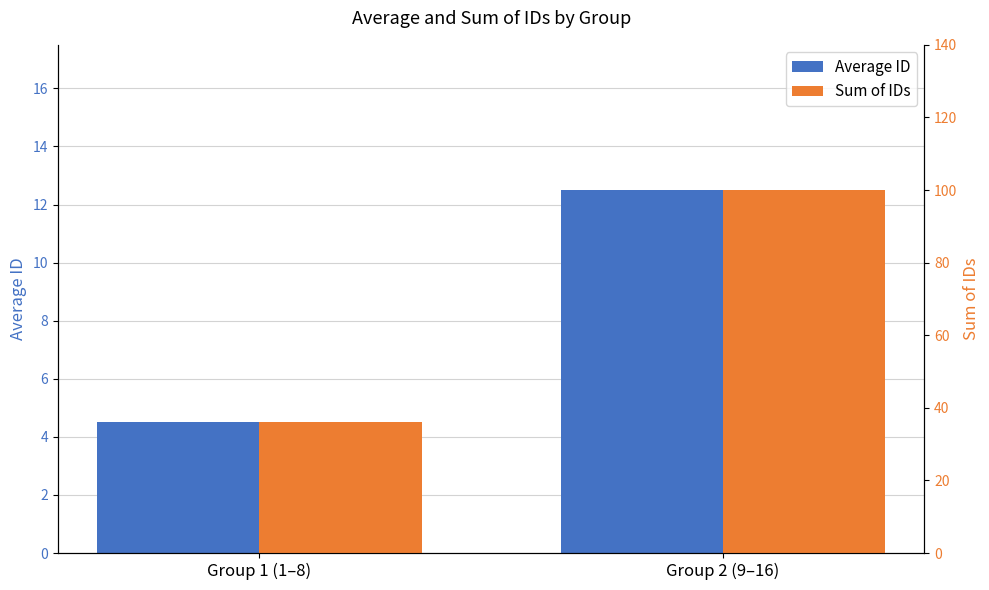

Read the Sum of IDs value at Group 2 (9–16).

100.0